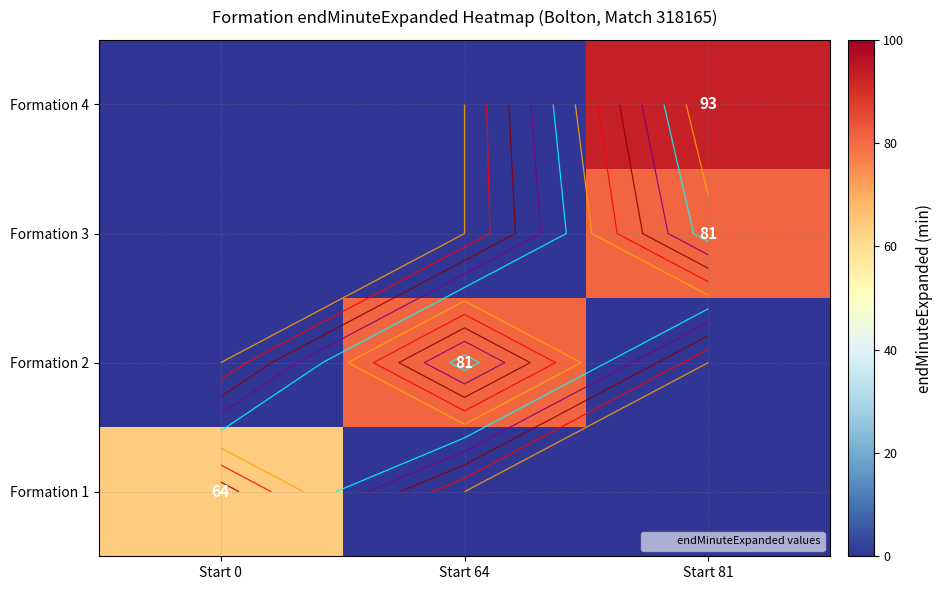

The row_0 series shows 0 at Start 64. True or false?

True